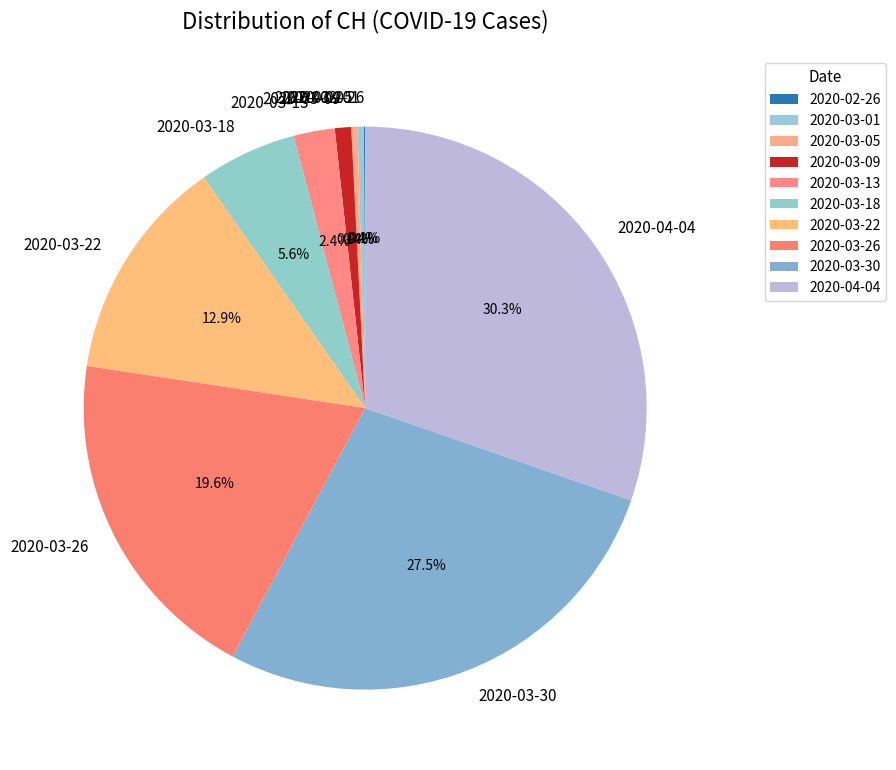

Which category has the biggest portion of the pie?

2020-04-04